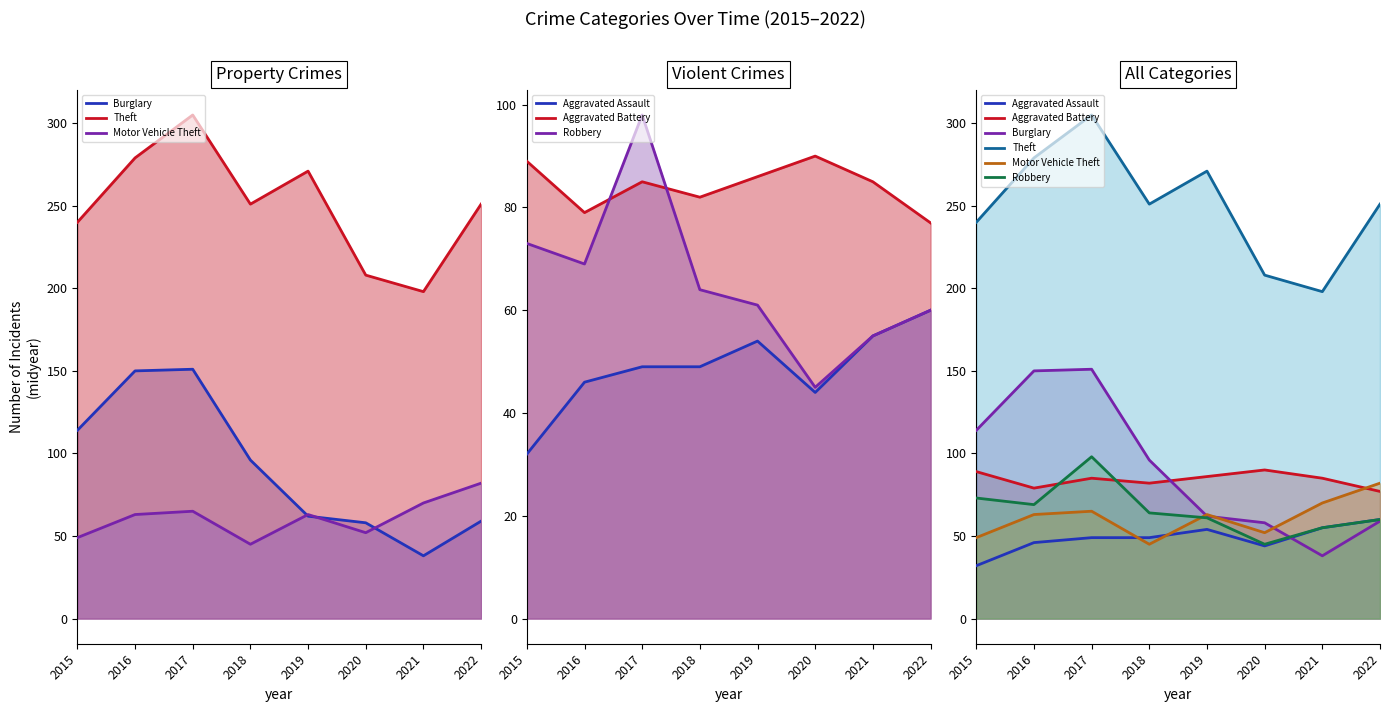

Is the value of Robbery at 2019 greater than the value of Aggravated Assault at 2019?

Yes